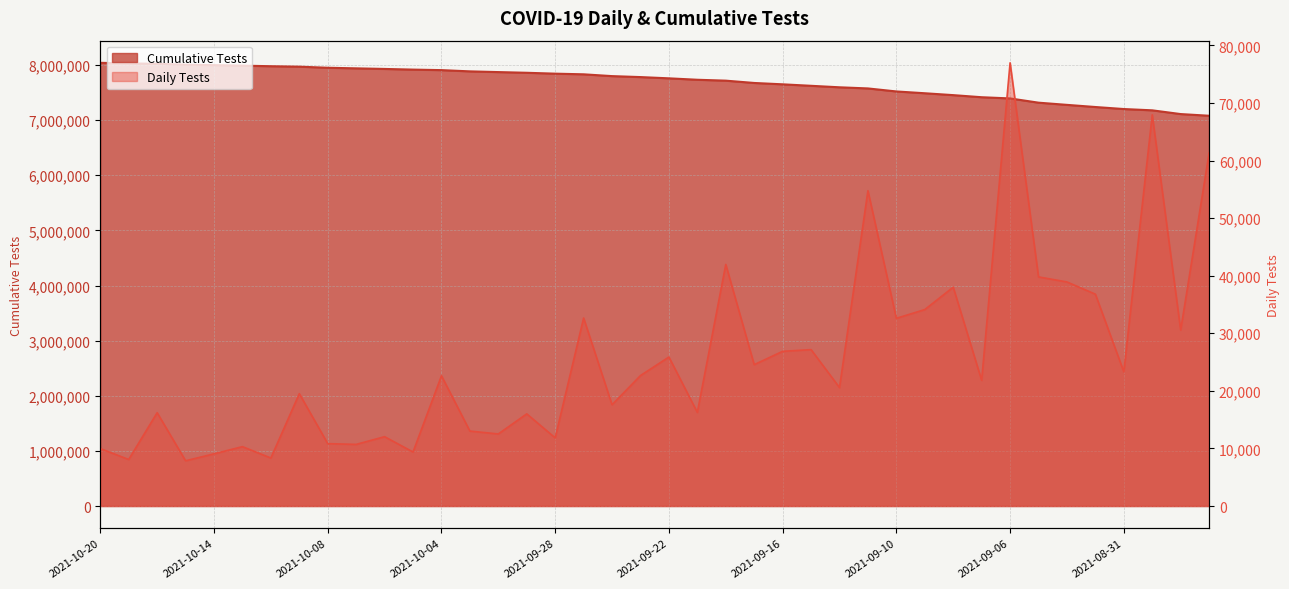

Rank the series at 2021-09-24 from highest to lowest value.

Cumulative Tests, Daily Tests